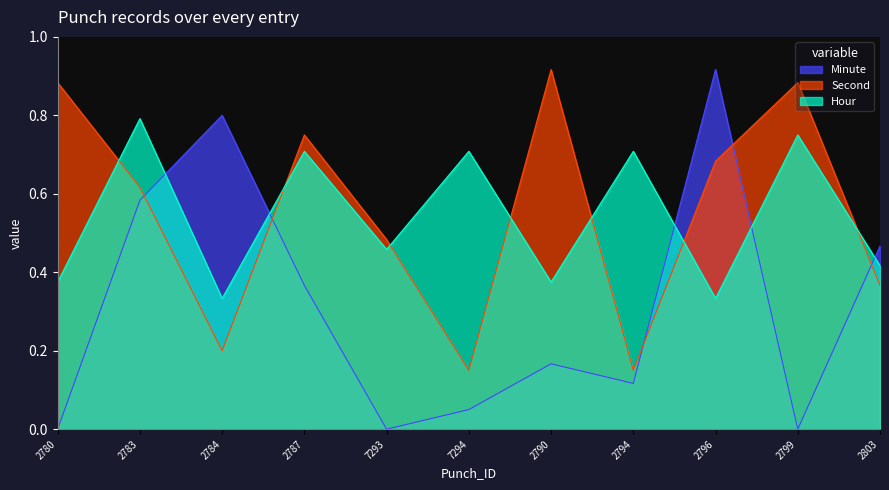

What is the label of the 5th point from the left?

7293